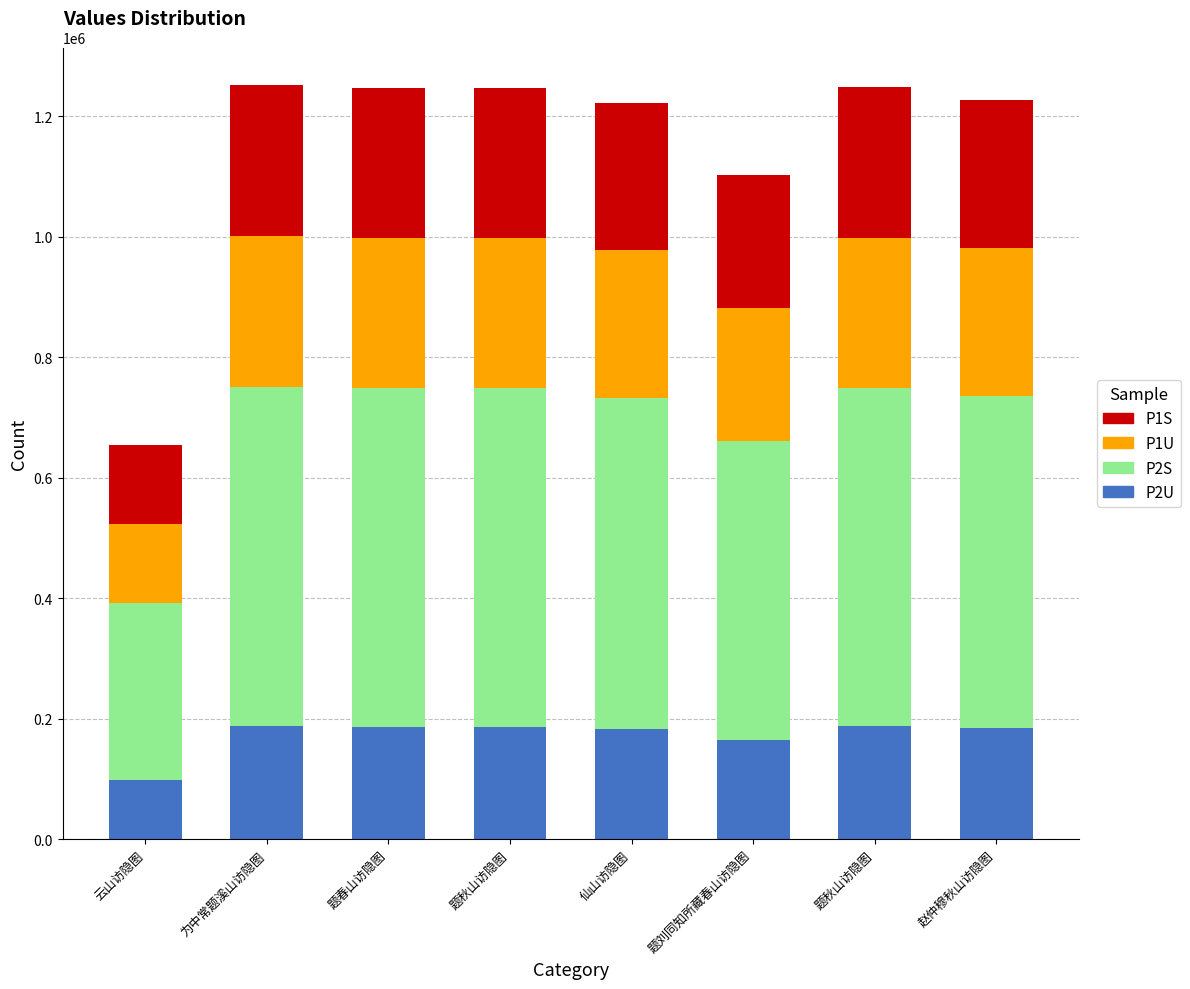

At how many categories does at least one series exceed 121680?

8